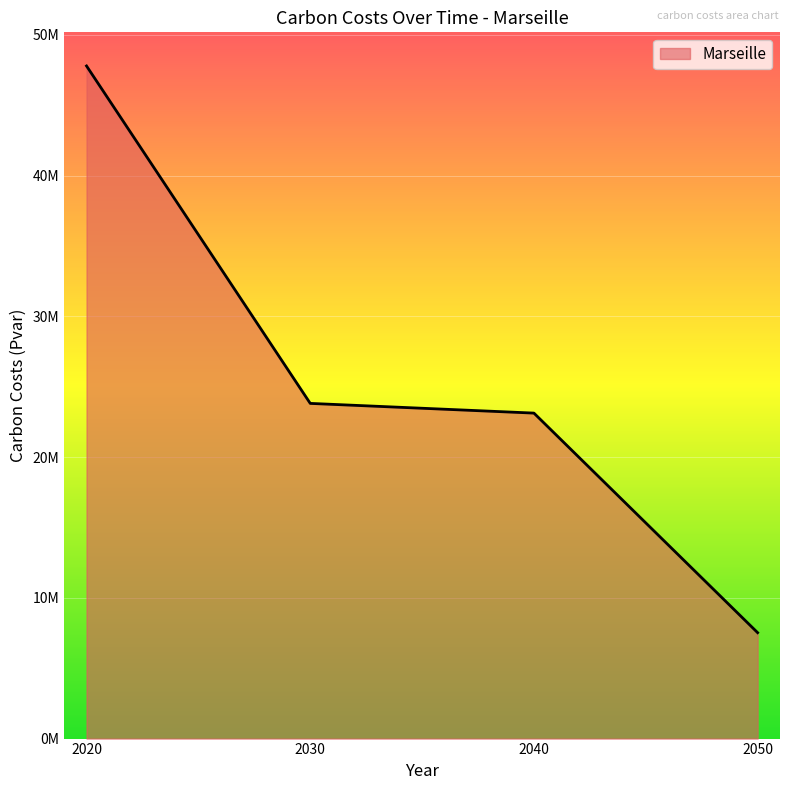

Does the chart display data point markers on the line(s)?

No